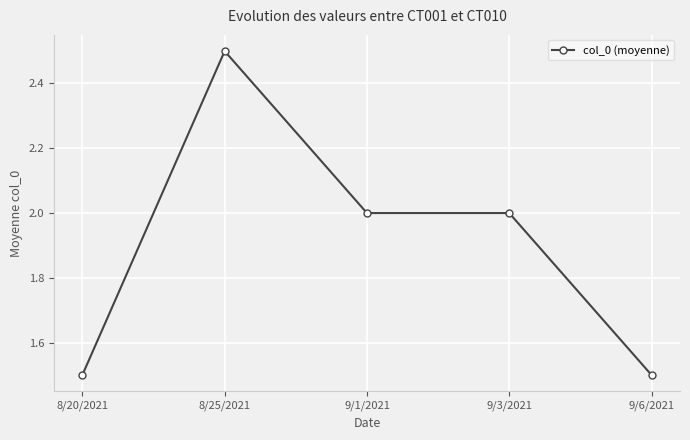

The chart shows a value of 1.5 at 9/6/2021. True or false?

True